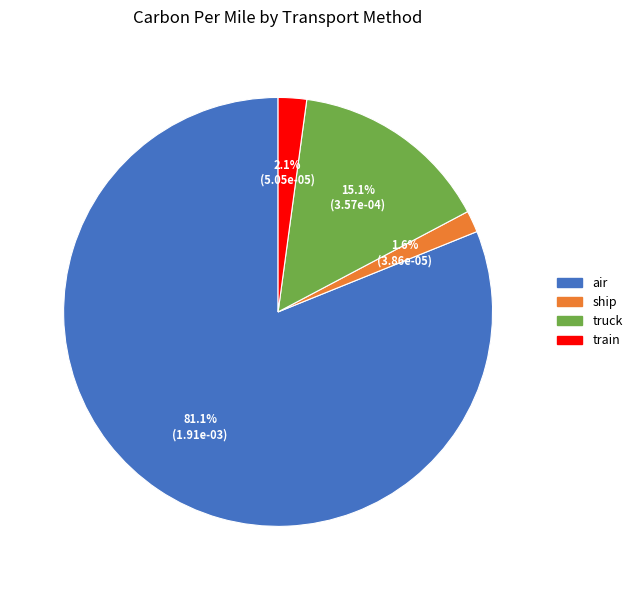

The truck slice represents 15% of the pie. True or false?

True